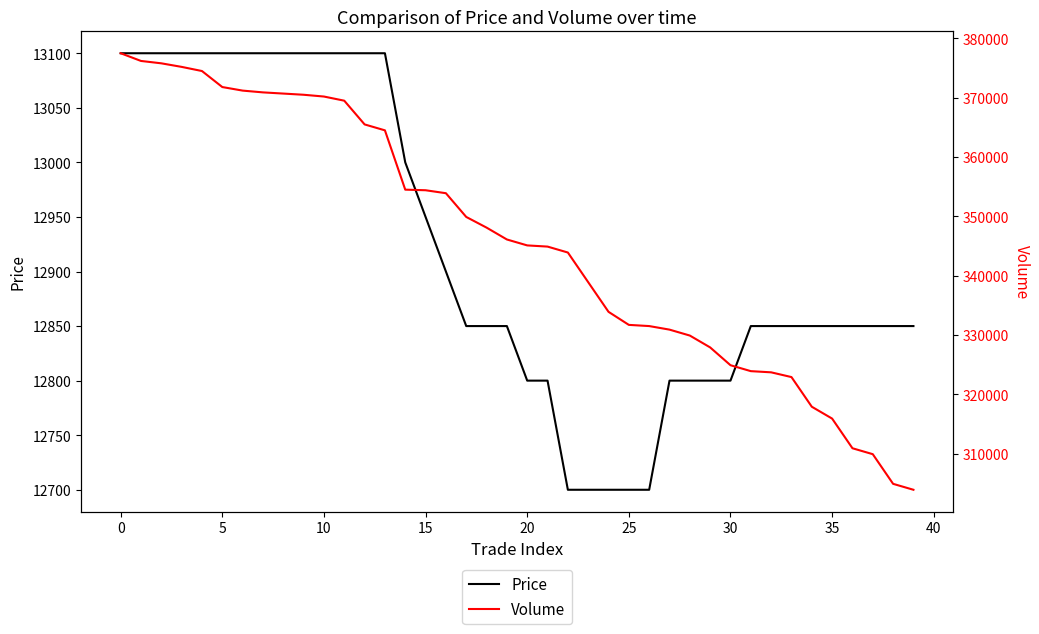

True or false: Volume and Price cross at least once.

False